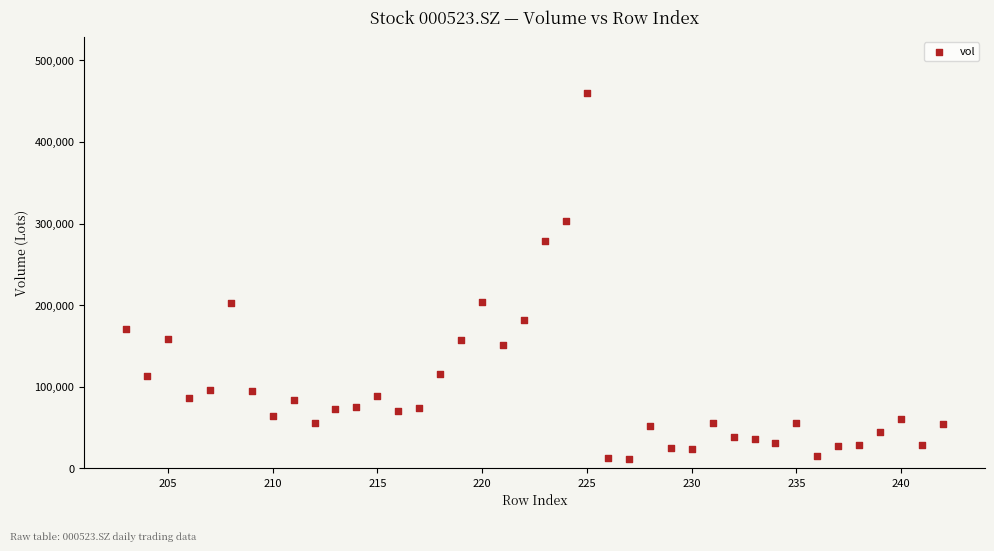

What is the range of X values (max minus min)?

39.0